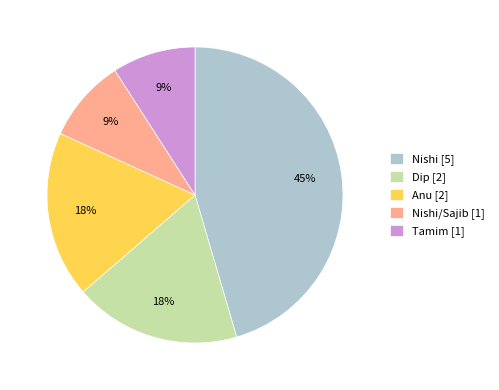

Does any single category account for the majority?

No